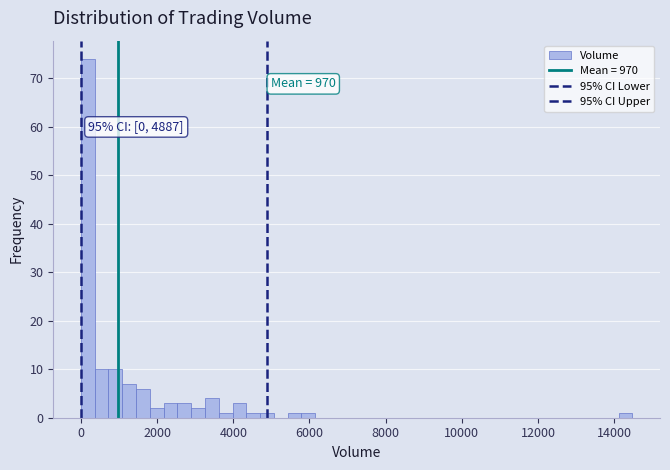

Read against the x-axis, roughly where is the centre of the tallest bar?

200